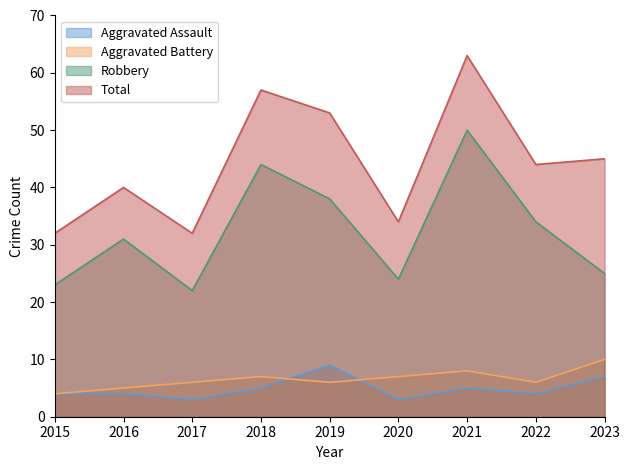

True or false: Total and Aggravated Battery intersect in this chart.

False